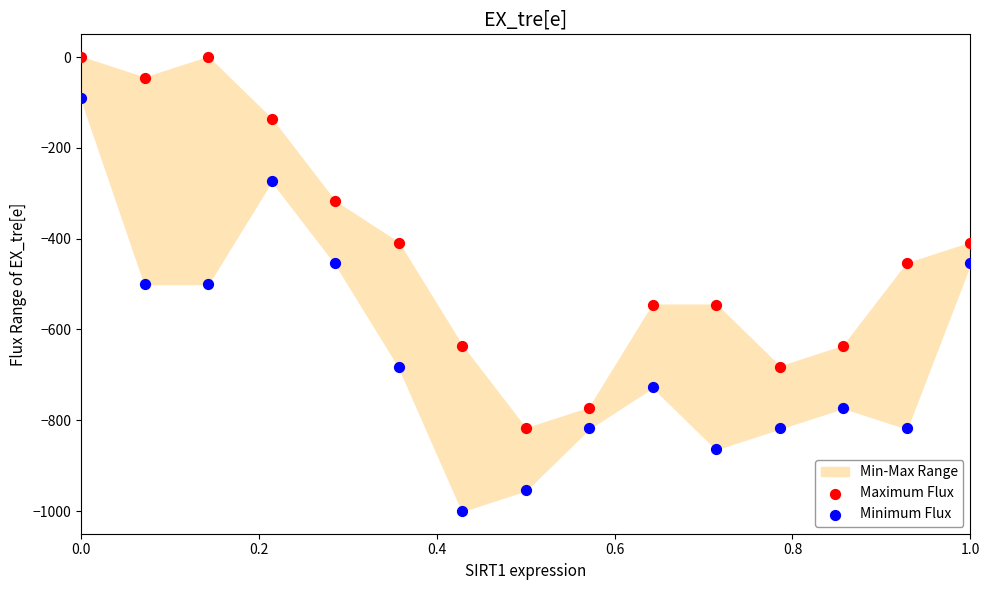

Which series contains the highest Y value?

Maximum Flux